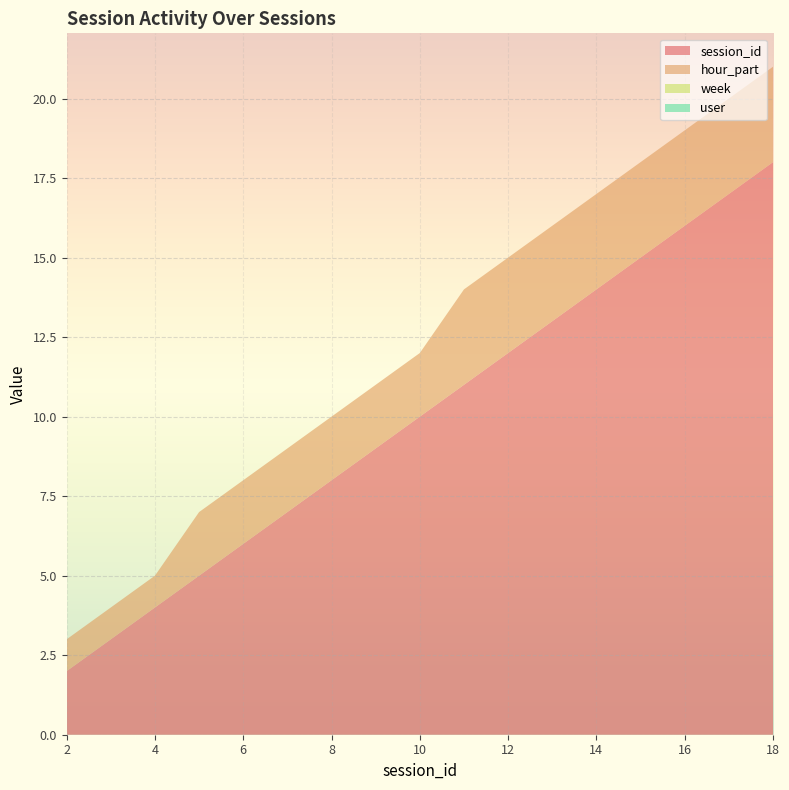

Reading left to right, extract all data points from this chart.

session_id: 2=2	3=3	4=4	5=5	6=6	7=7	10=10	11=11	12=12	13=13	14=14	15=15	16=16	17=17	18=18
hour_part: 2=1	3=1	4=1	5=2	6=2	7=2	10=2	11=3	12=3	13=3	14=3	15=3	16=3	17=3	18=3
week: 2=0	3=0	4=0	5=0	6=0	7=0	10=0	11=0	12=0	13=0	14=0	15=0	16=0	17=0	18=0
user: 2=0	3=0	4=0	5=0	6=0	7=0	10=0	11=0	12=0	13=0	14=0	15=0	16=0	17=0	18=0